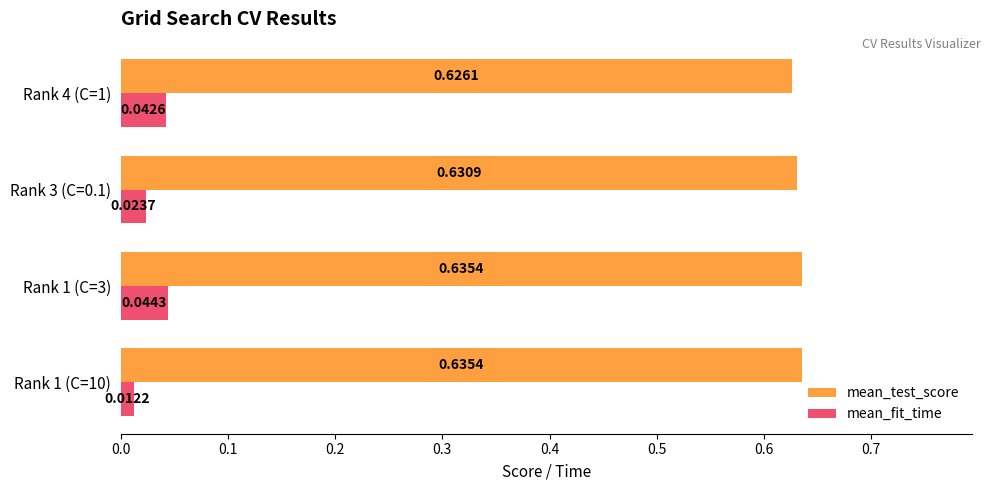

What are all the series names shown in the legend?

mean_test_score, mean_fit_time